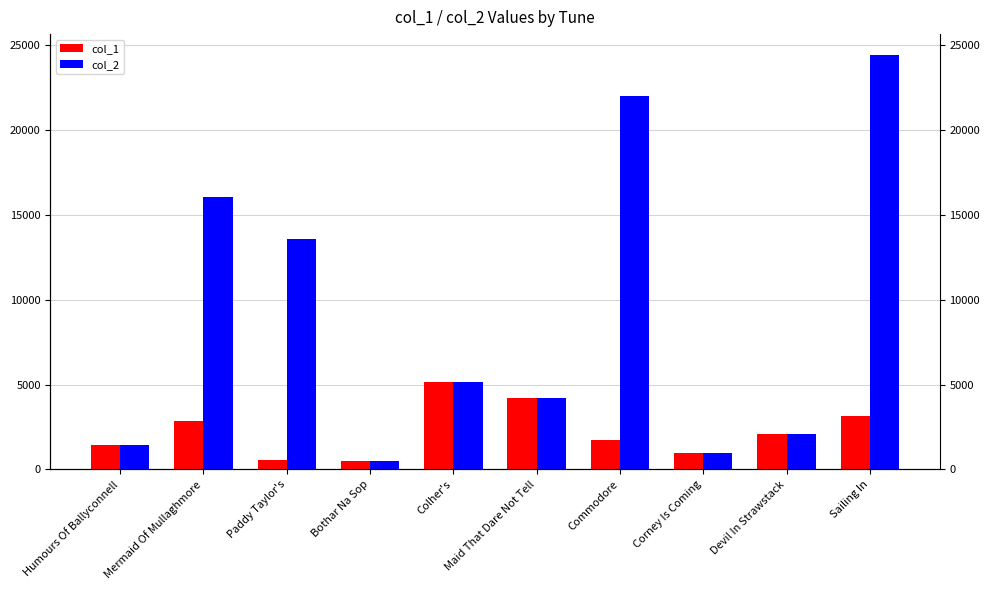

What position from the right is Devil In Strawstack?

2